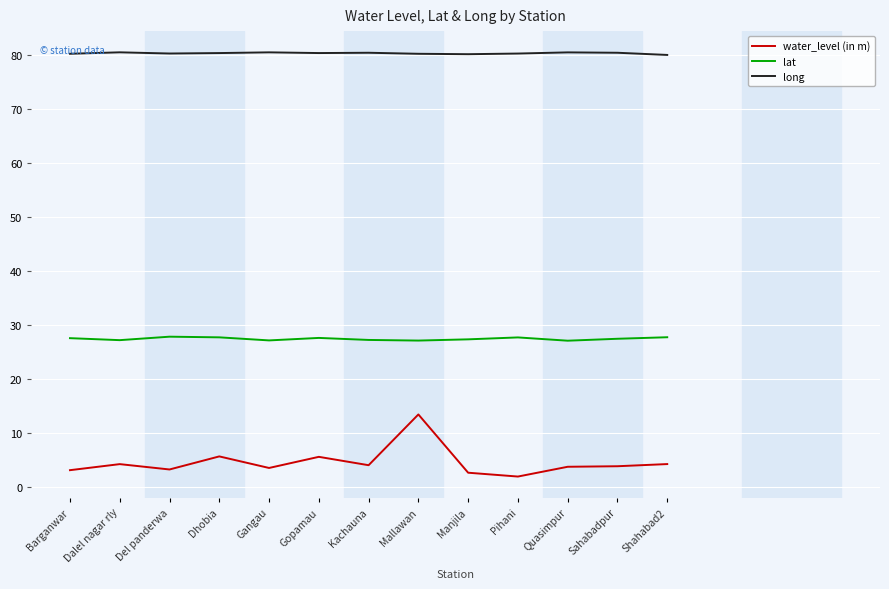

What is the spread (max minus min) of values at Gopamau?

74.8